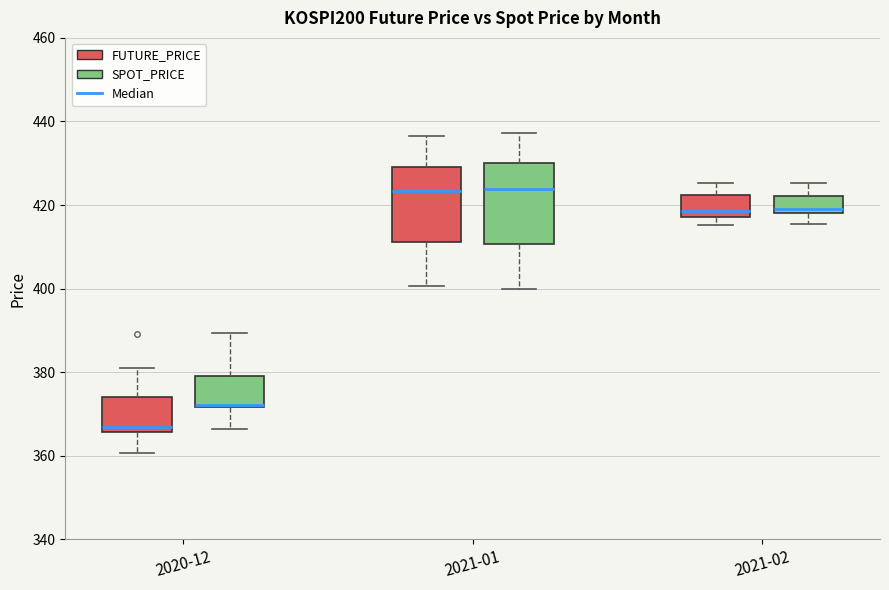

Where is the lower edge of the box for 2021-02 (SPOT_PRICE) on the y-axis? The values are not printed on the chart, so give them approximately, as read against the axis.

418